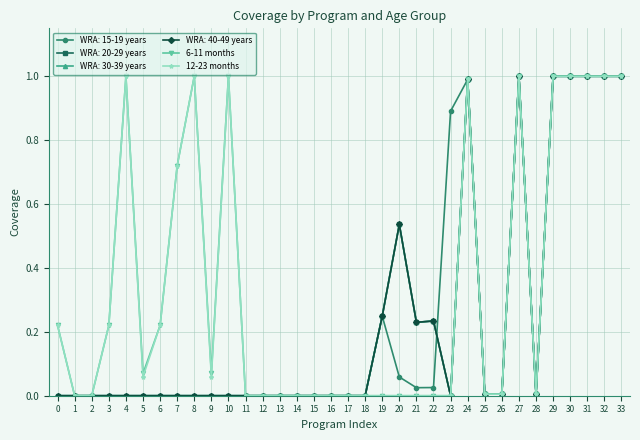

What is the value of the 12-23 months point at the 4th from the left?

0.2